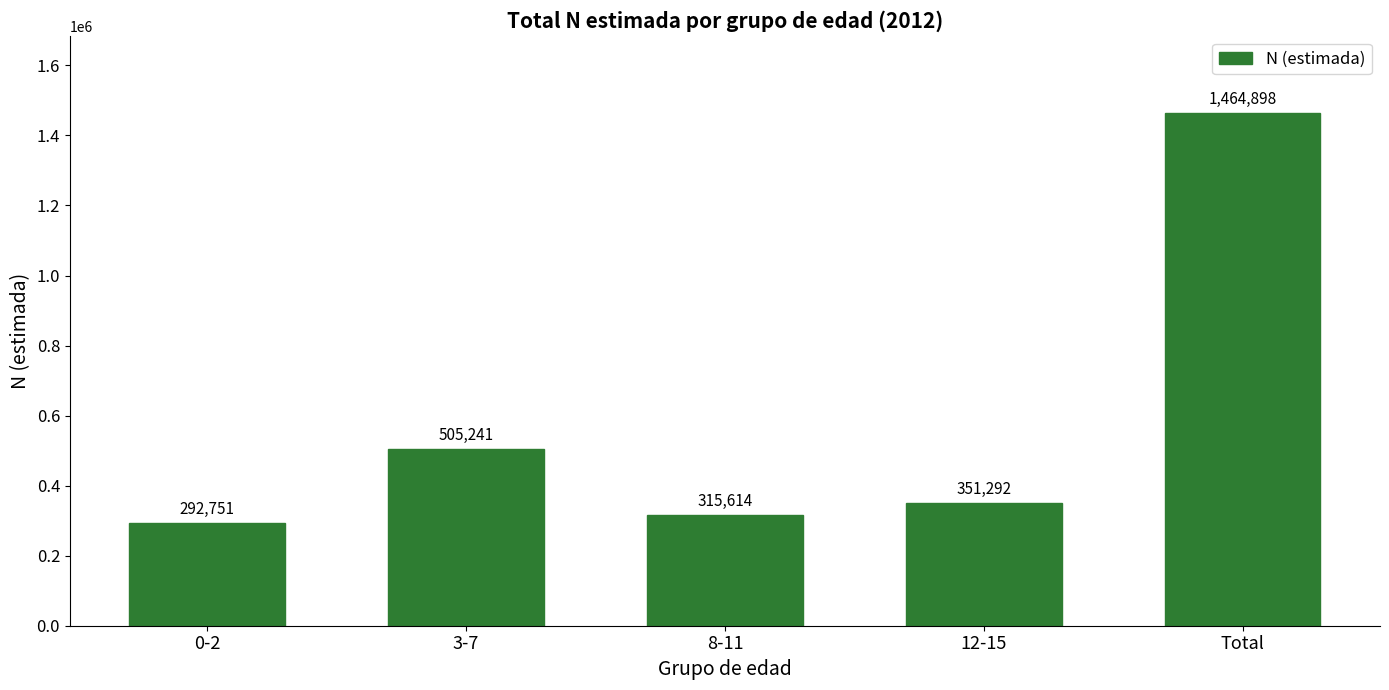

At which category does the chart reach its peak across all series?

Total